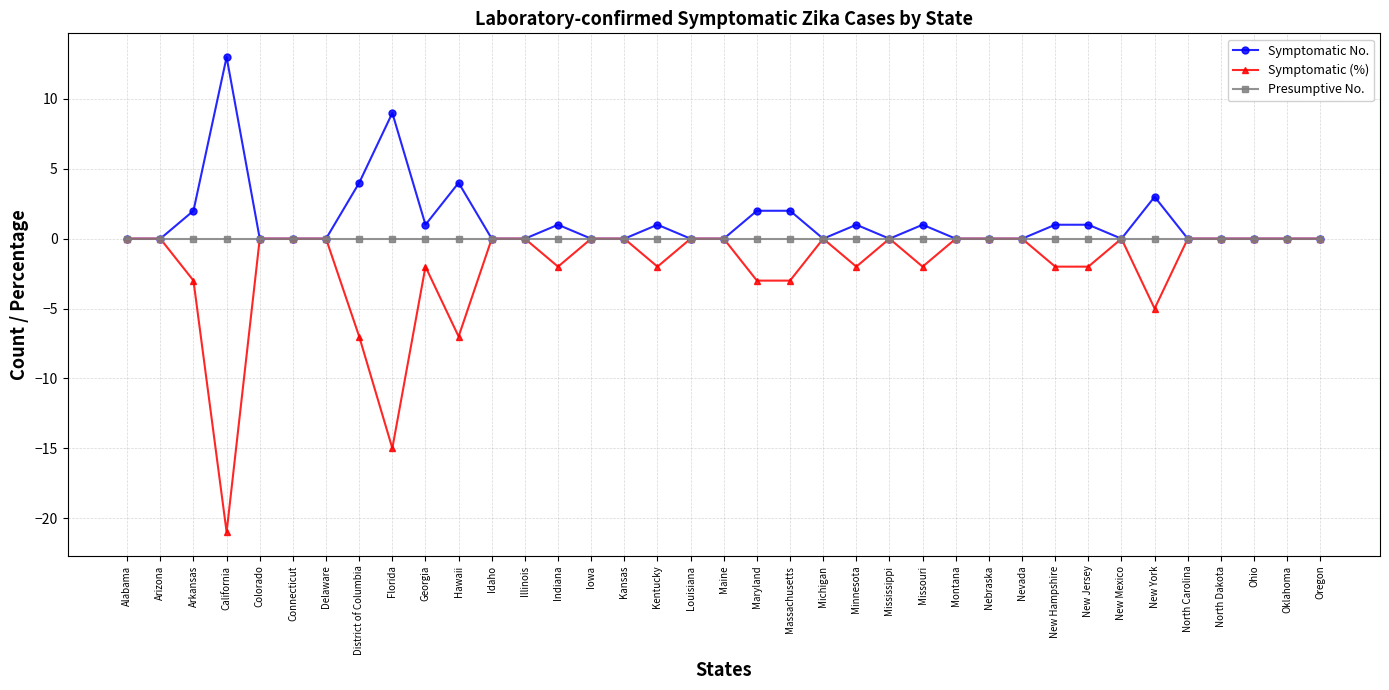

Which series has the largest range (max minus min)?

Symptomatic (%)